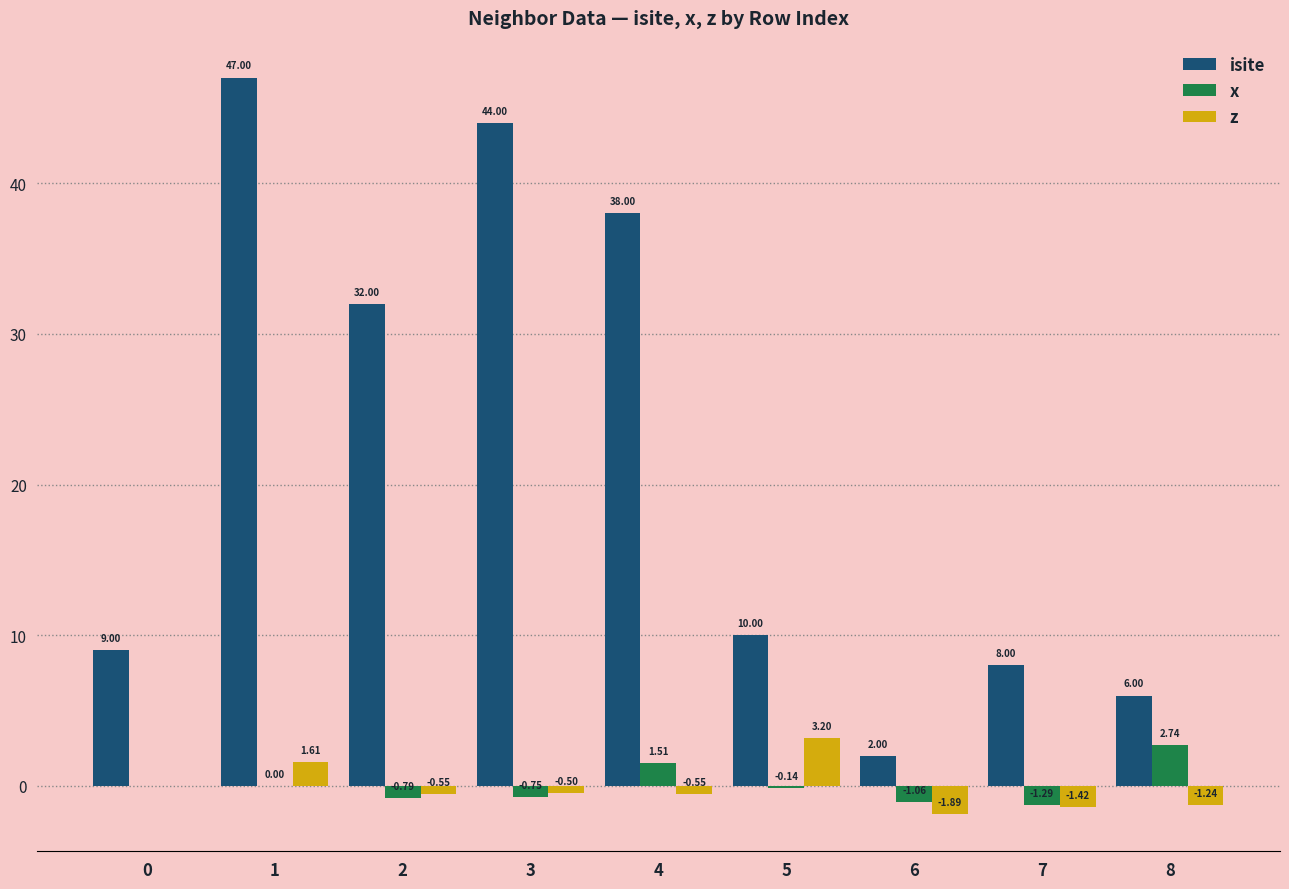

What is the difference between the x values at 0 and 7?

1.3